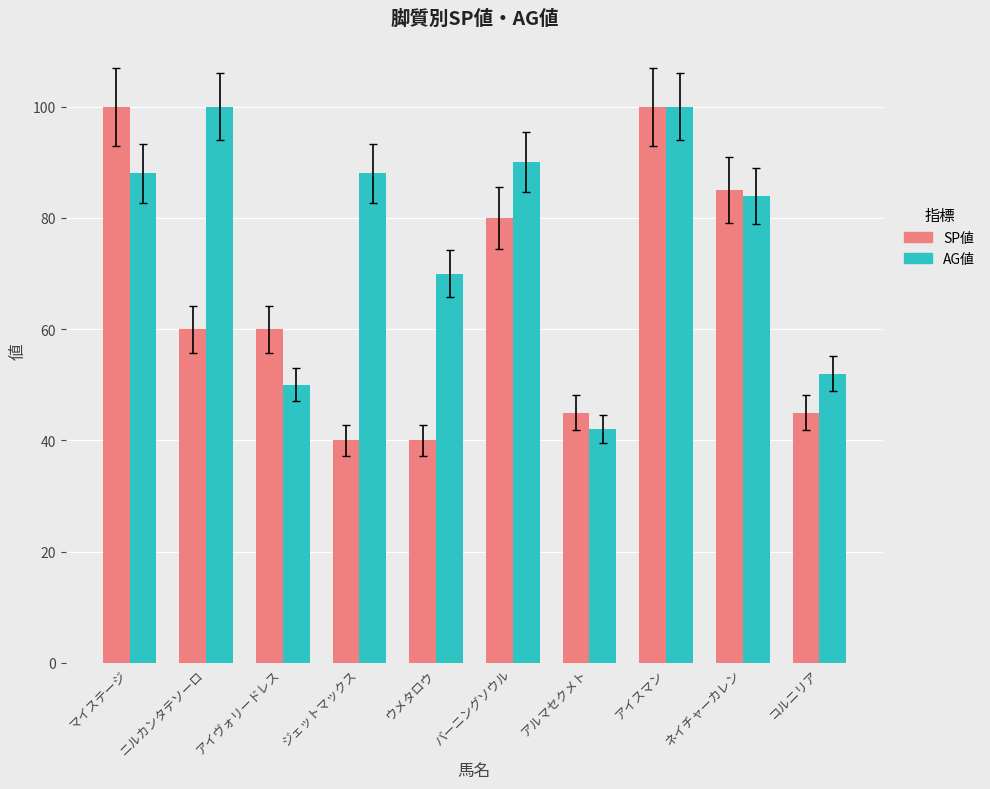

Reading left to right, transcribe all the data shown in this chart.

SP値: 100	60	60	40	40	80	45	100	85	45
AG値: 88	100	50	88	70	90	42	100	84	52